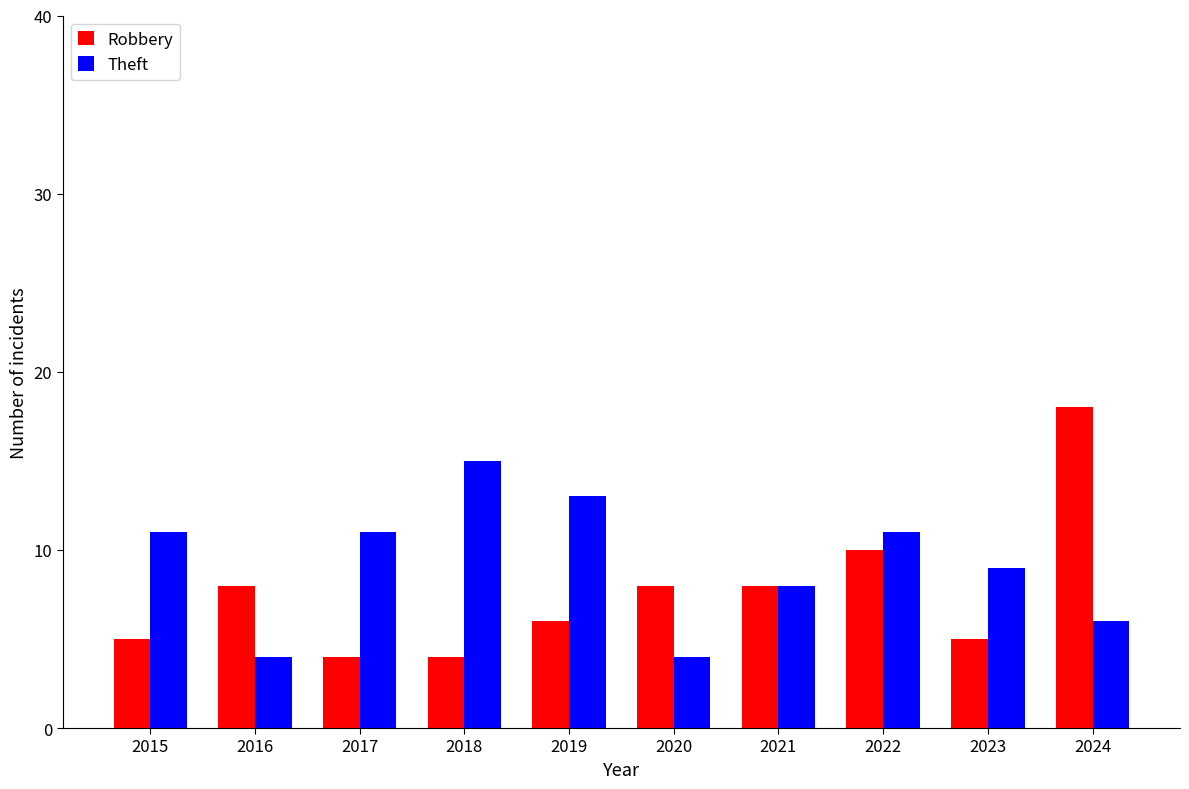

Reading left to right, what are all the values shown in this chart?

Robbery: 2015=5	2016=8	2017=4	2018=4	2019=6	2020=8	2021=8	2022=10	2023=5	2024=18
Theft: 2015=11	2016=4	2017=11	2018=15	2019=13	2020=4	2021=8	2022=11	2023=9	2024=6